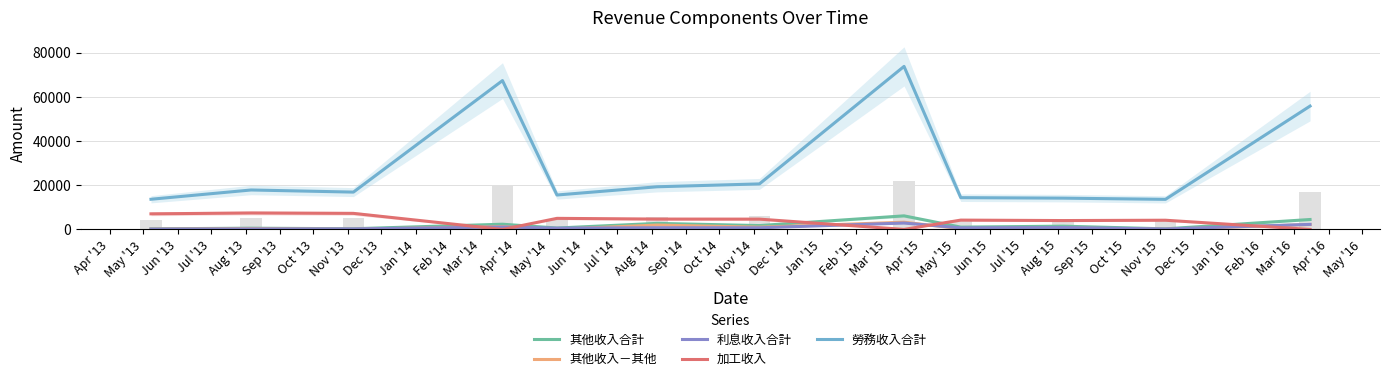

Is the value of 利息收入合計 at Aug '14 greater than the value of 其他收入合計 at Aug '13?

Yes